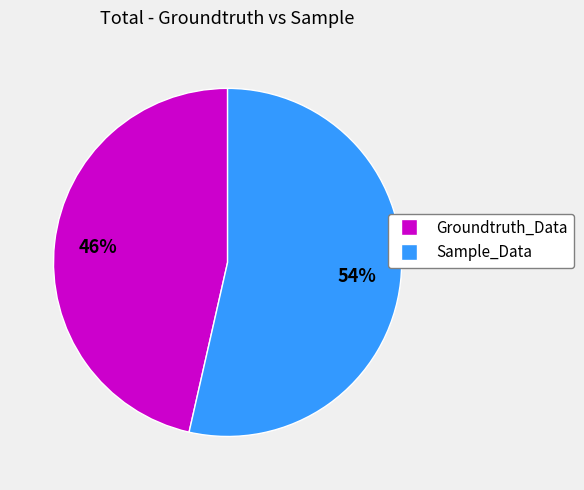

Count the number of slices in the pie.

2